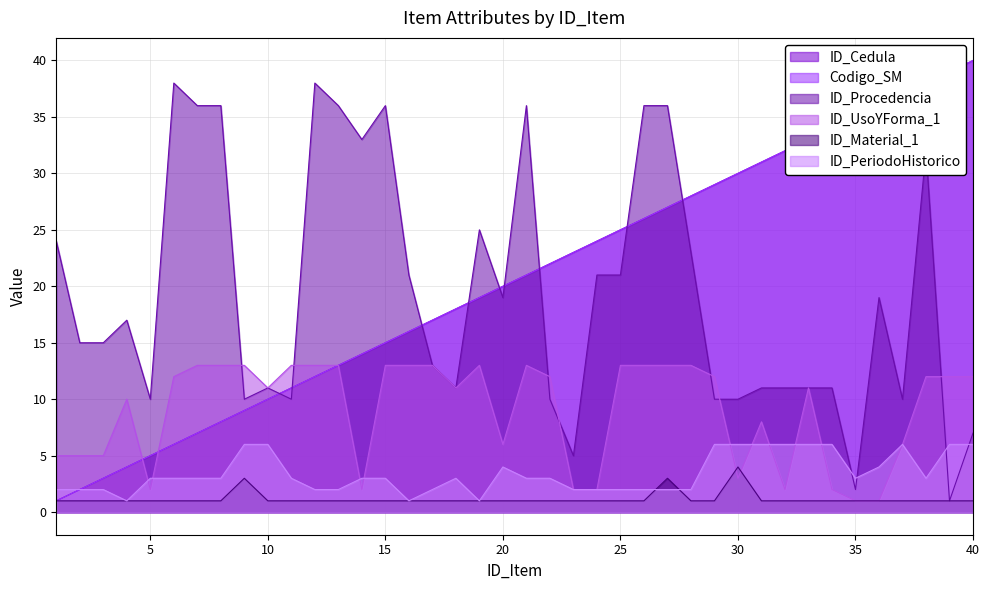

What are all the series names shown in the legend?

ID_Cedula, Codigo_SM, ID_Procedencia, ID_UsoYForma_1, ID_Material_1, ID_PeriodoHistorico